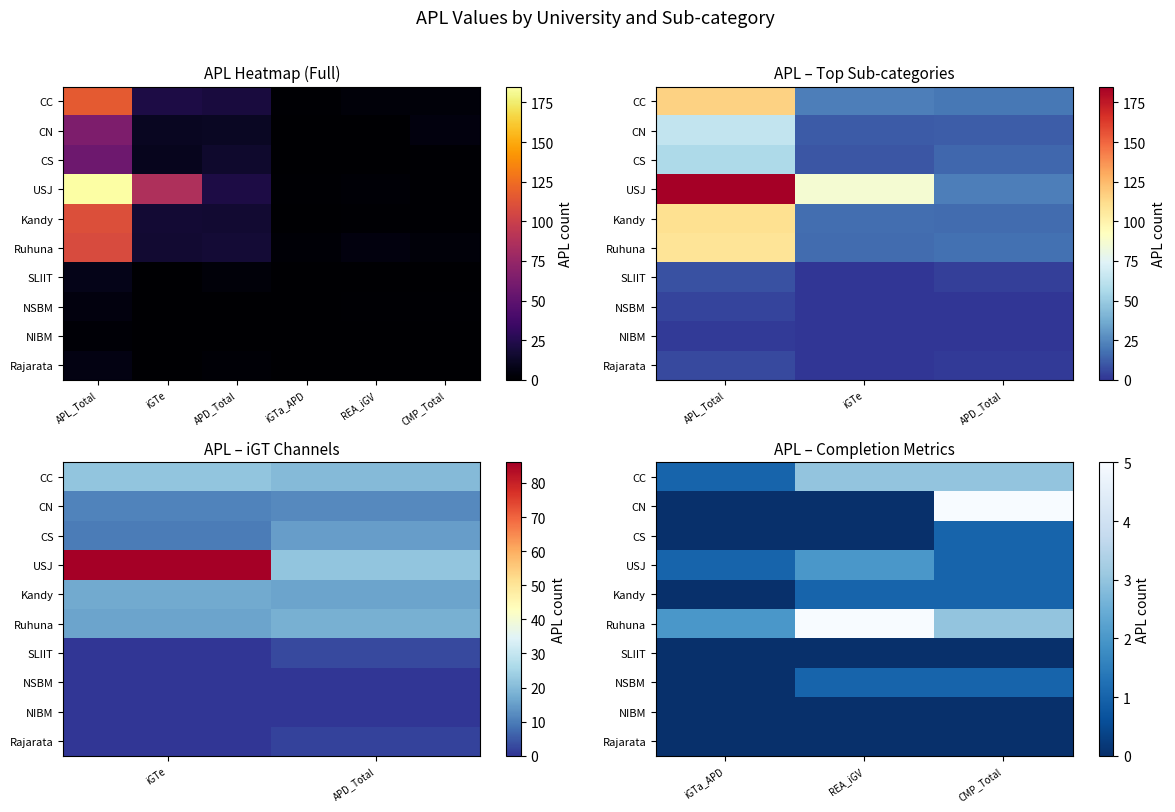

True or false: Ruhuna has a value of 4 at CMP_Total.

False